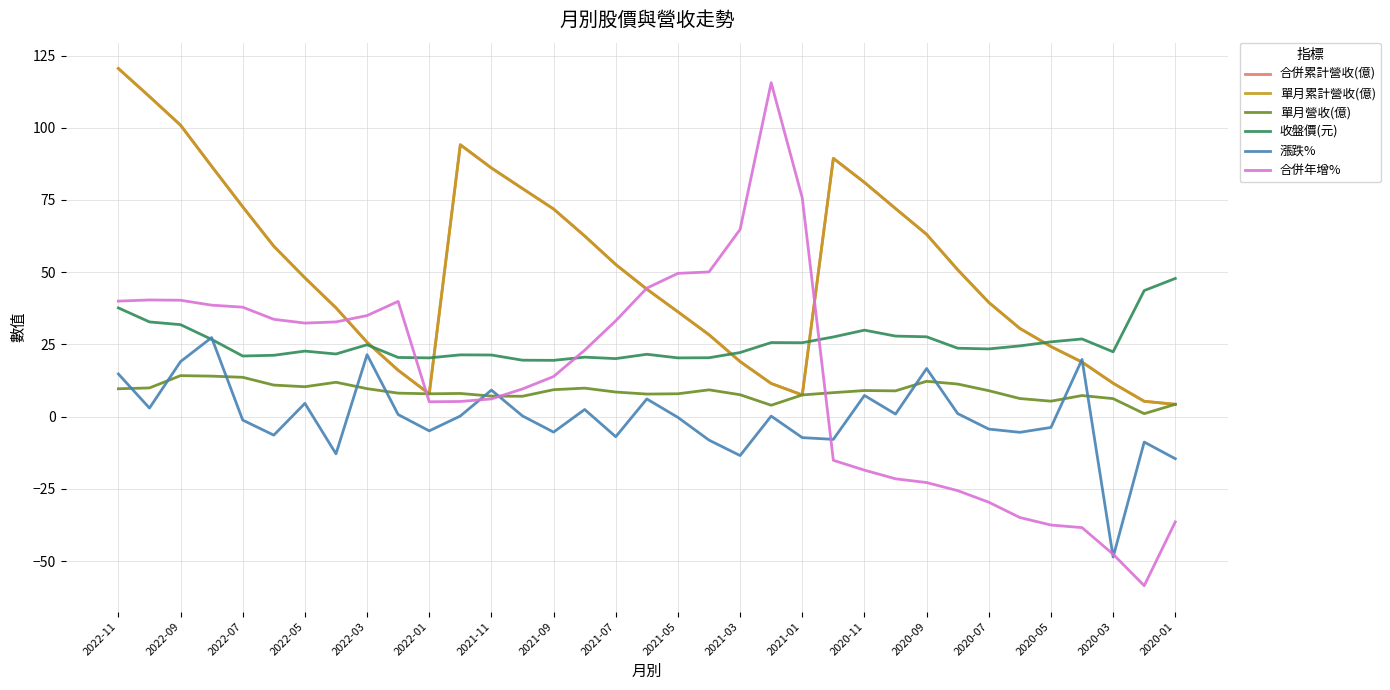

Does the chart display data point markers on the line(s)?

No